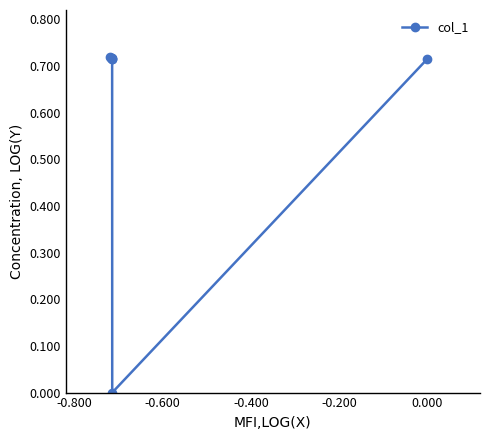

What is the sum of all values?

4.3